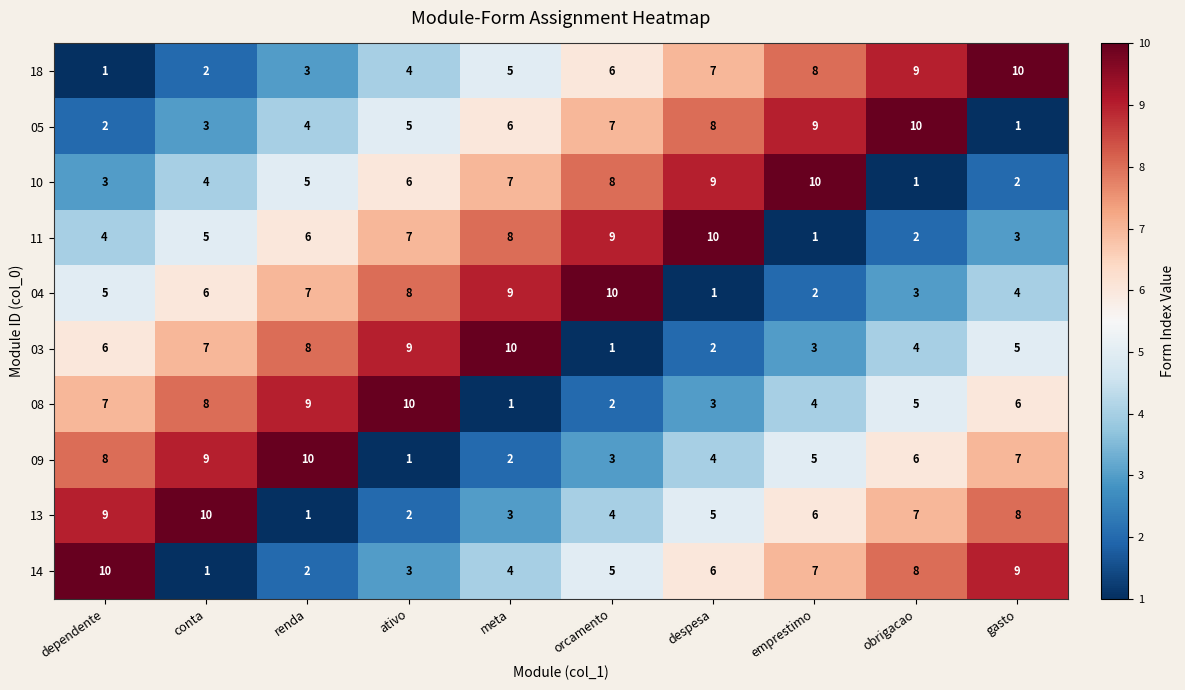

What is the highest value of the 14 series?

10